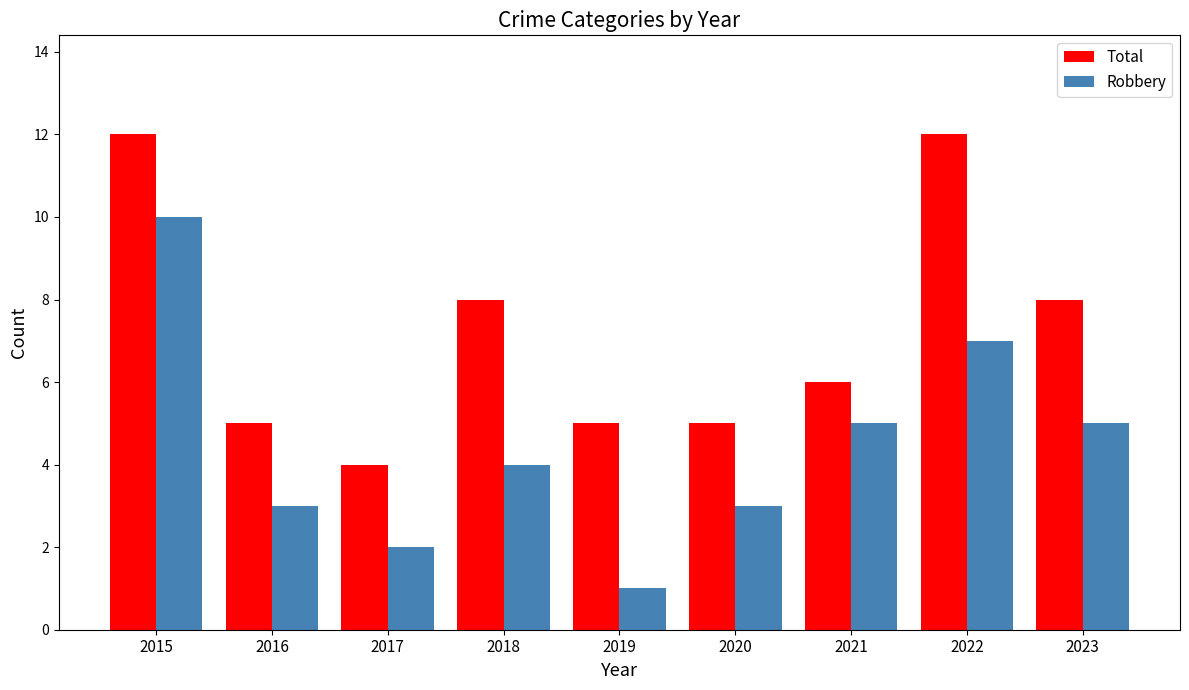

True or false: Total has a value of 5 at 2020.

True